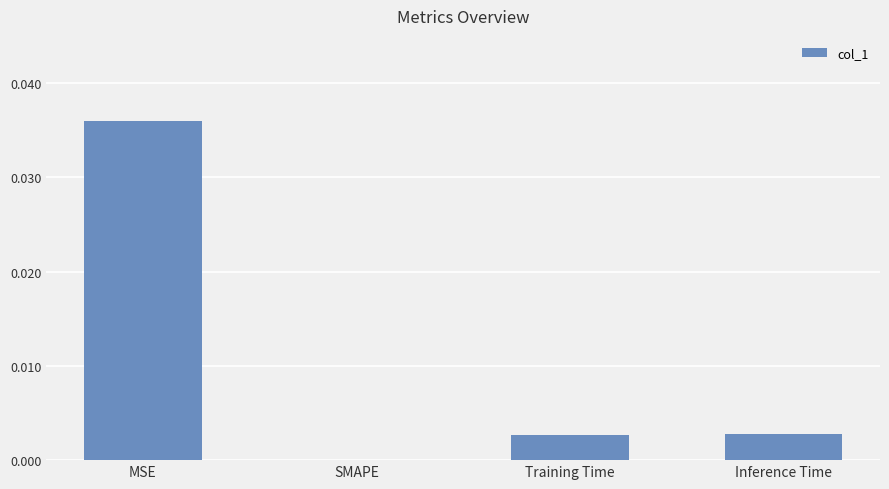

Between Inference Time and SMAPE, which is larger?

Inference Time